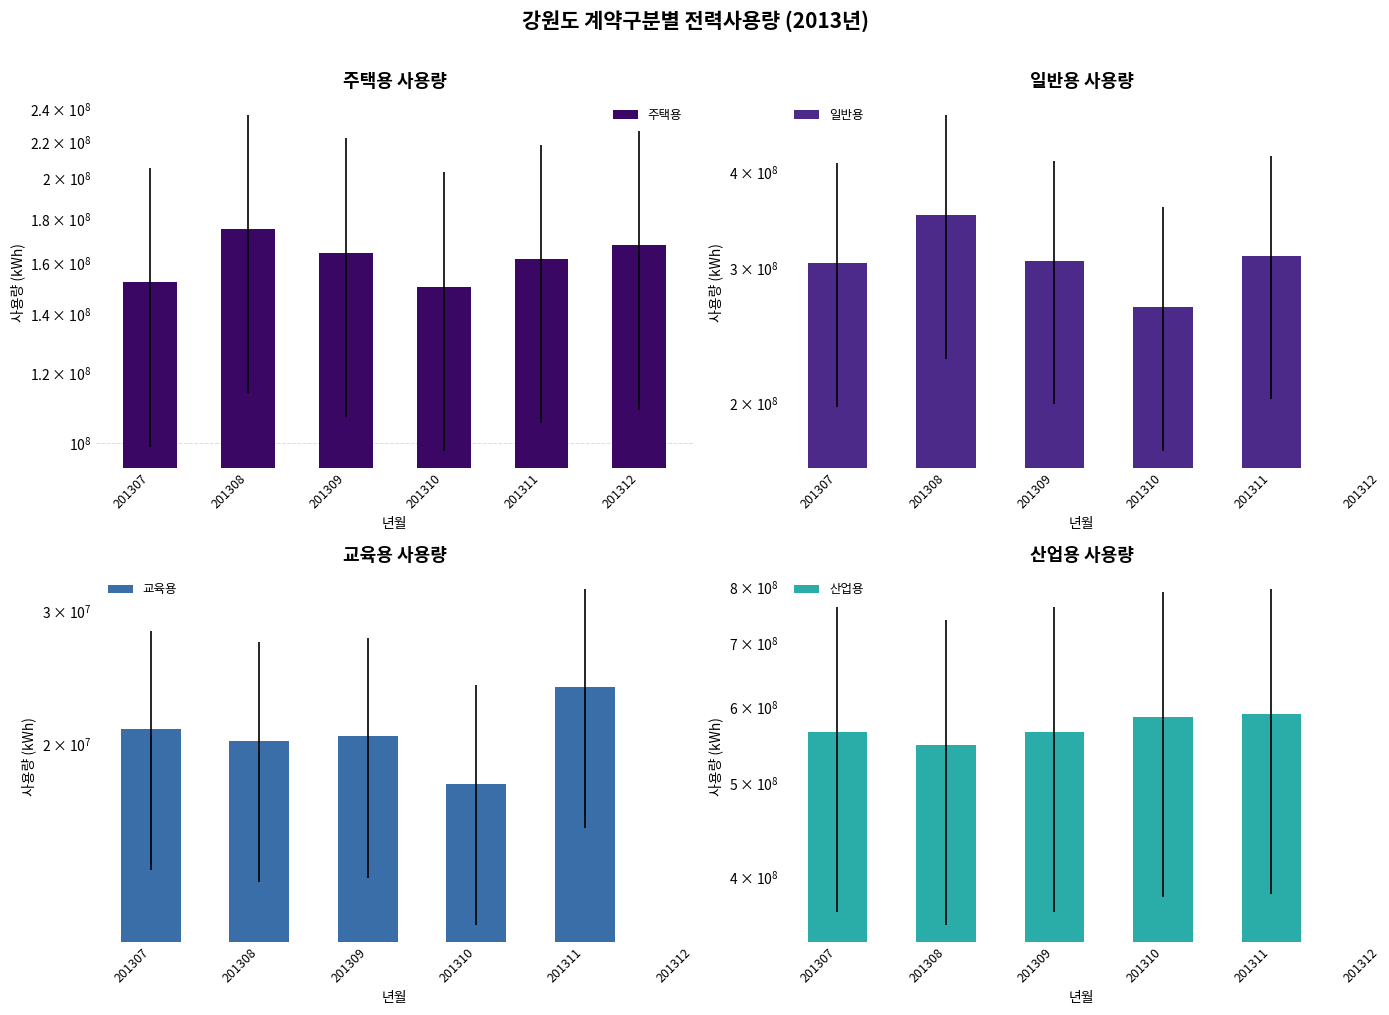

True or false: 산업용 has a value of 357484515.0 at 201308.

False